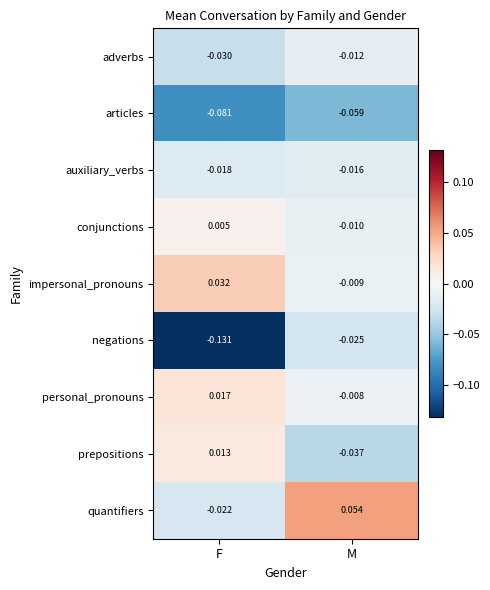

Between F and M, which series saw the biggest shift?

negations